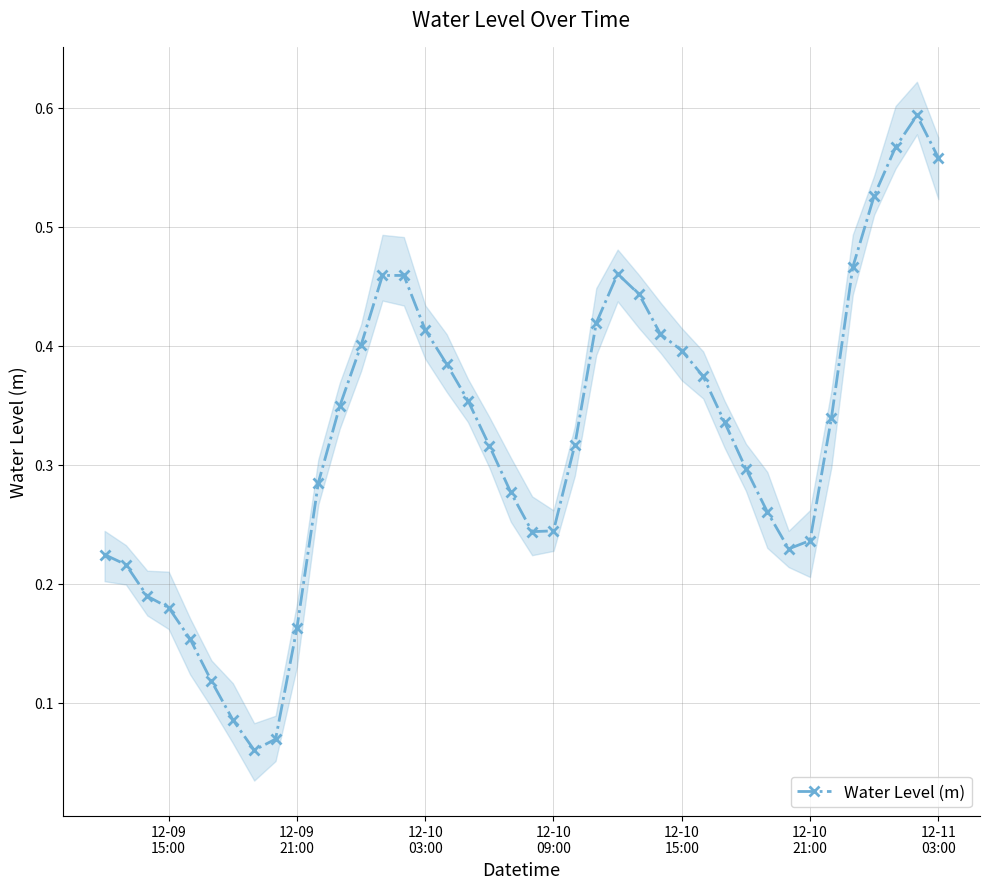

What is the smallest value displayed?

0.1